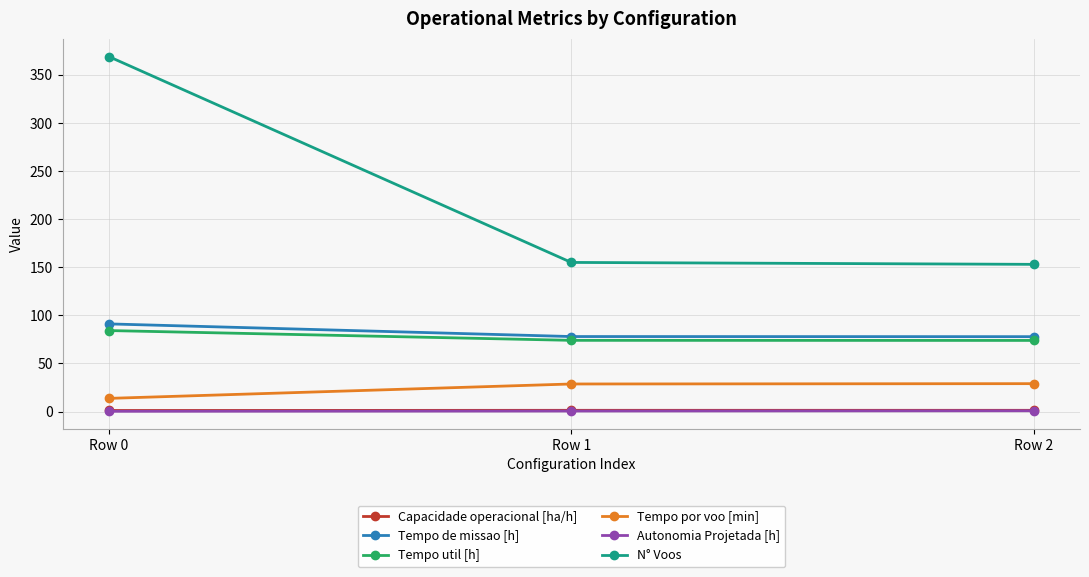

At how many categories does at least one series exceed 101?

3